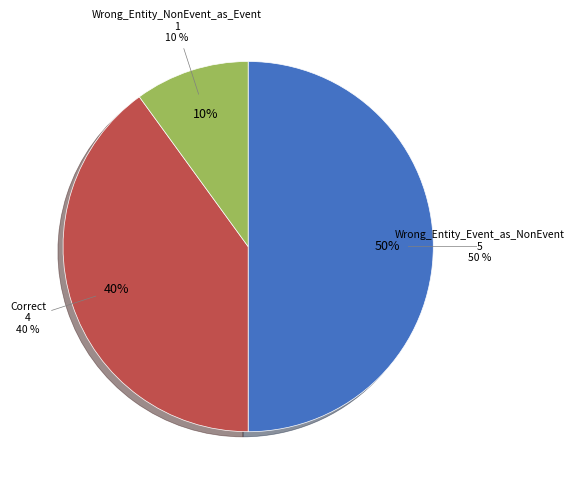

Rank the categories by value from highest to lowest.

Wrong_Entity_Event_as_NonEvent, Correct, Wrong_Entity_NonEvent_as_Event